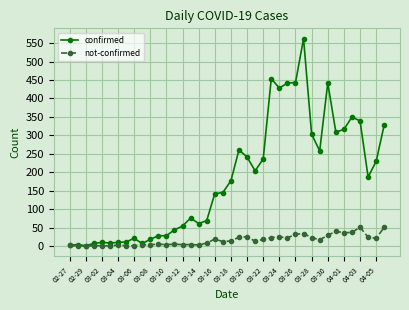

What is the maximum value shown in the chart?

562